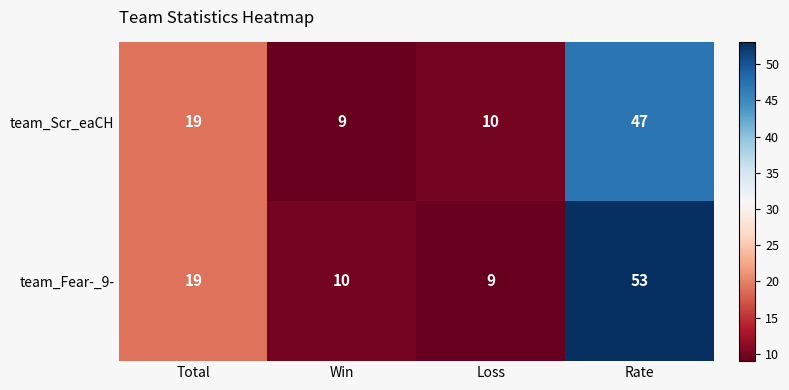

Rank the categories by team_Fear-_9- value from highest to lowest.

Rate, Total, Win, Loss